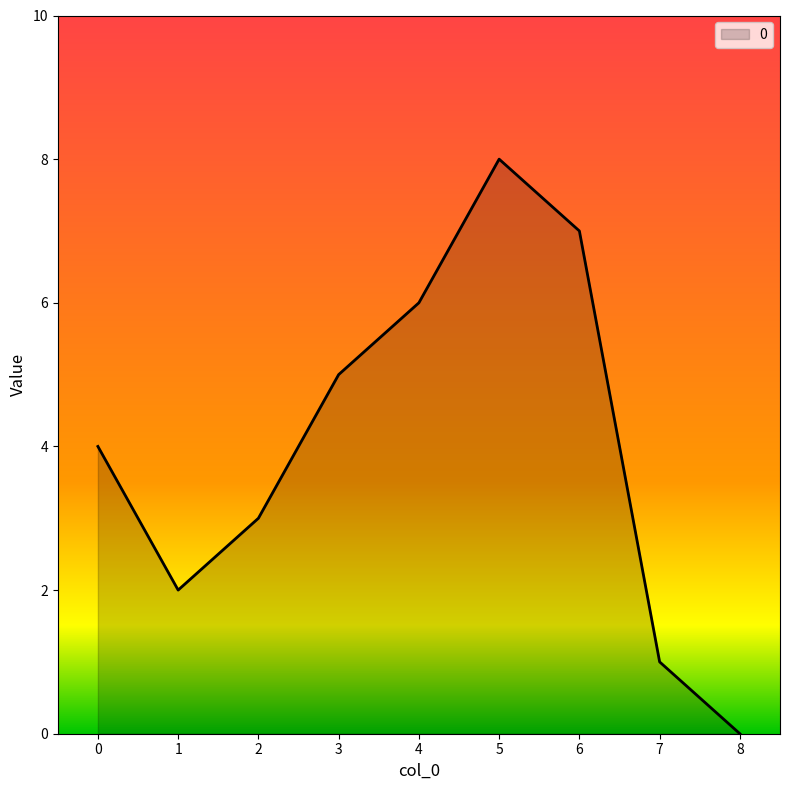

Is it true that the value at 1 is 2?

True